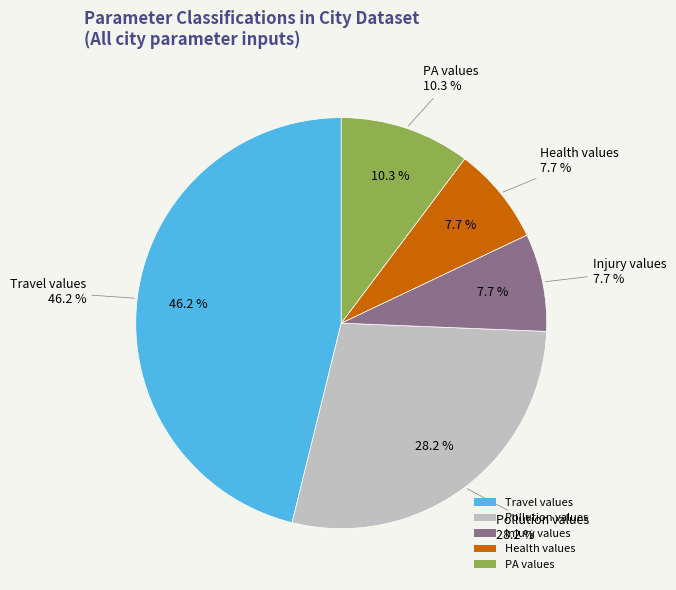

What is the smallest slice in the pie chart?

Injury values